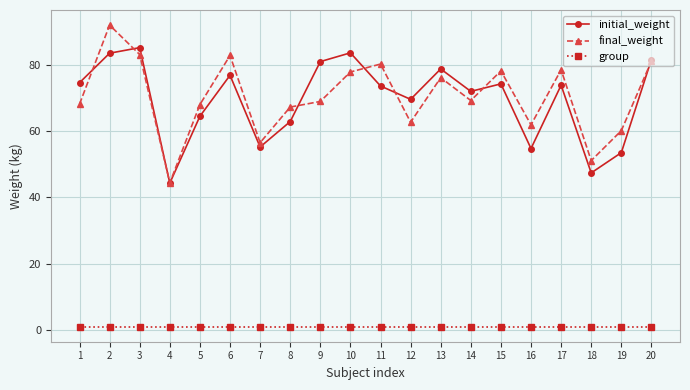

Which series has the largest range (max minus min)?

final_weight